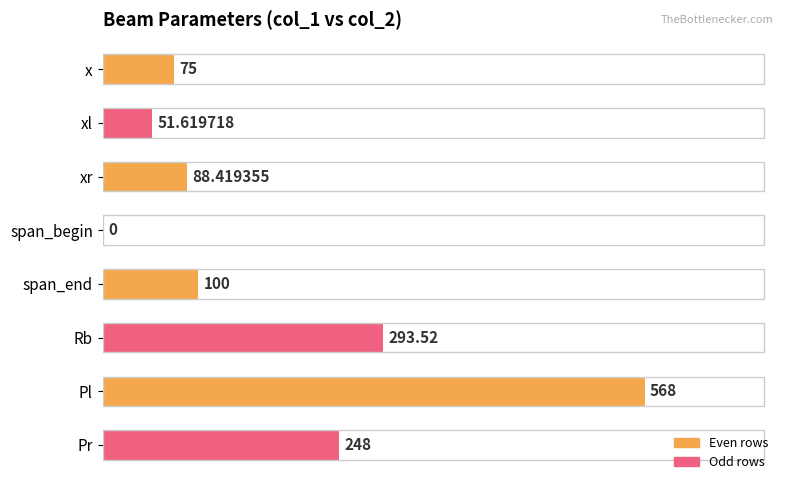

Does the chart contain stacked bars?

No